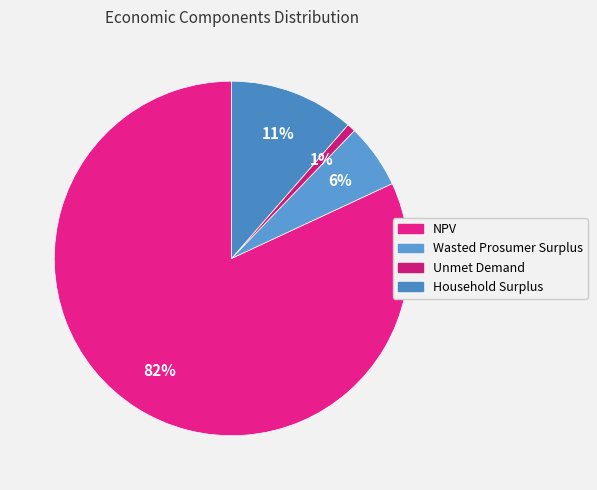

The NPV slice represents 82% of the pie. True or false?

True